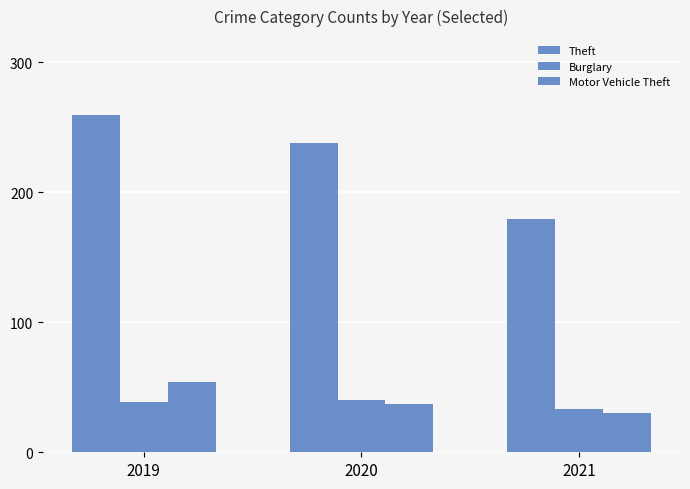

What is the greatest value displayed?

259